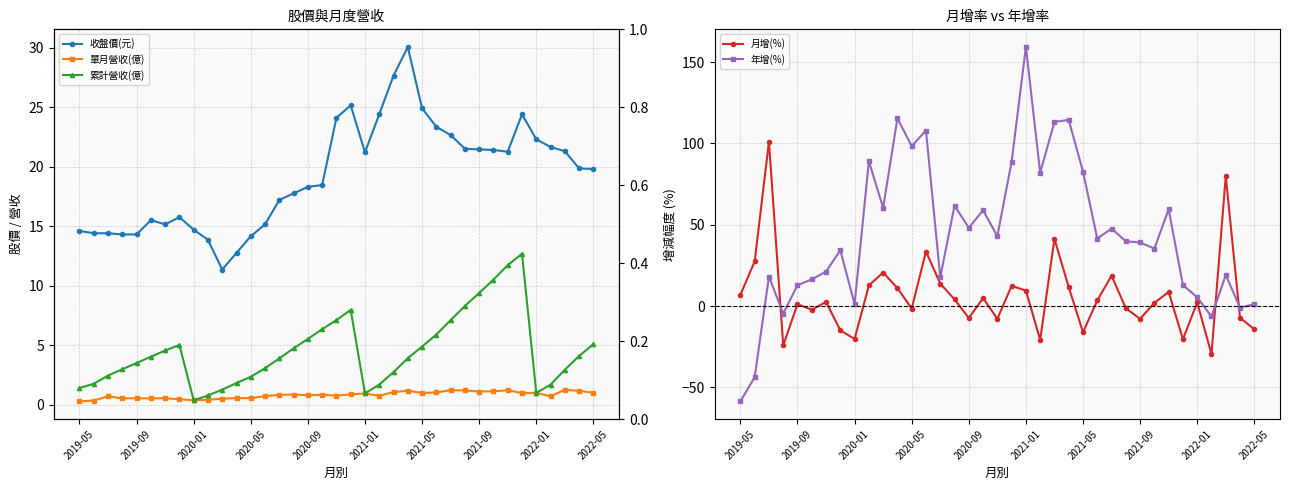

At which label is 年增(%) closest to 50?

2020-09